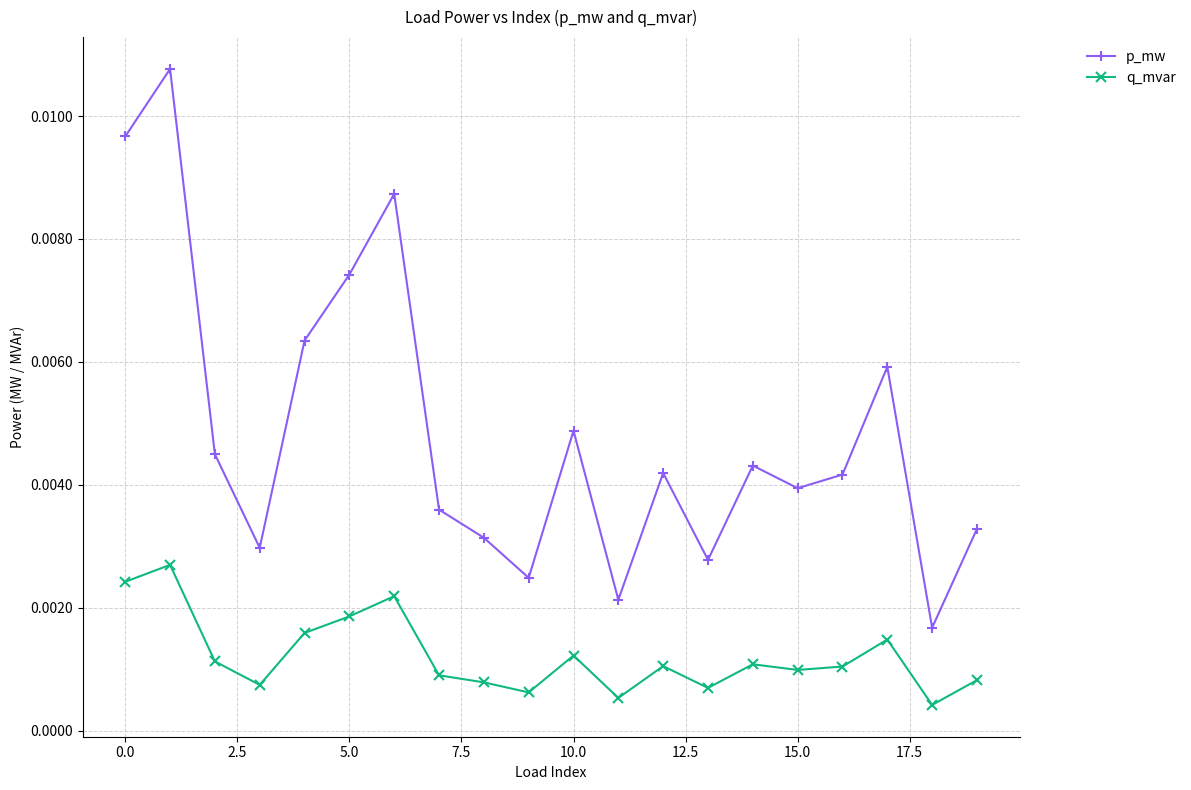

True or false: p_mw and q_mvar cross at least once.

False